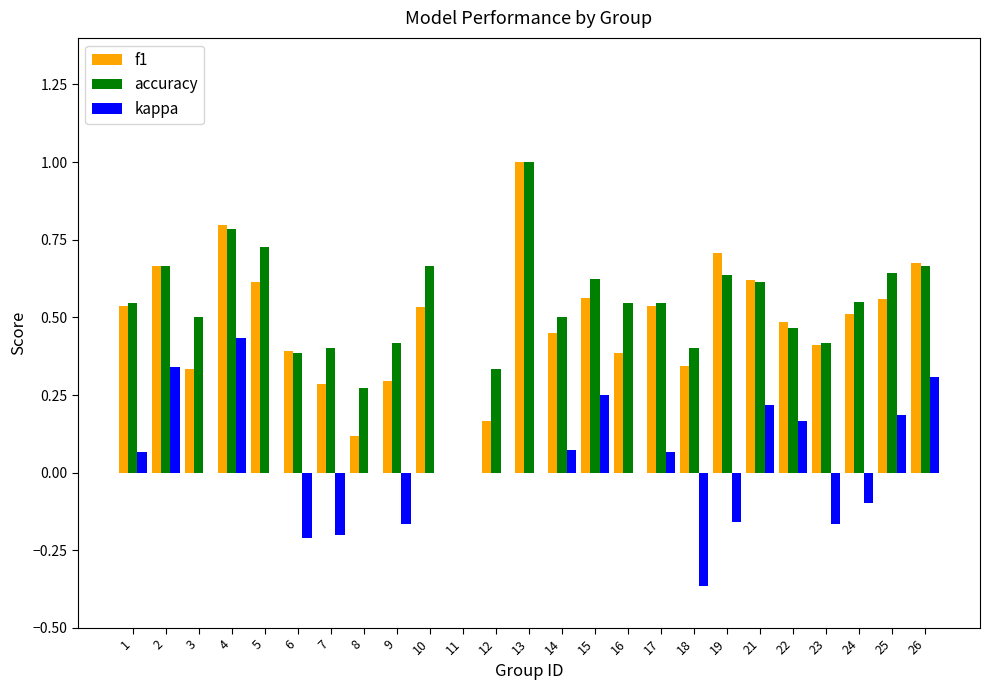

How many values in the accuracy series exceed 0?

24